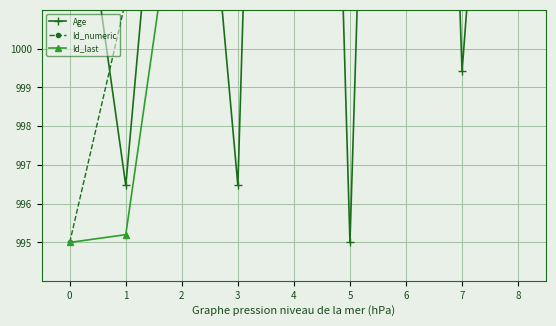

What is the difference between the Age values at 2 and 6?

29.4